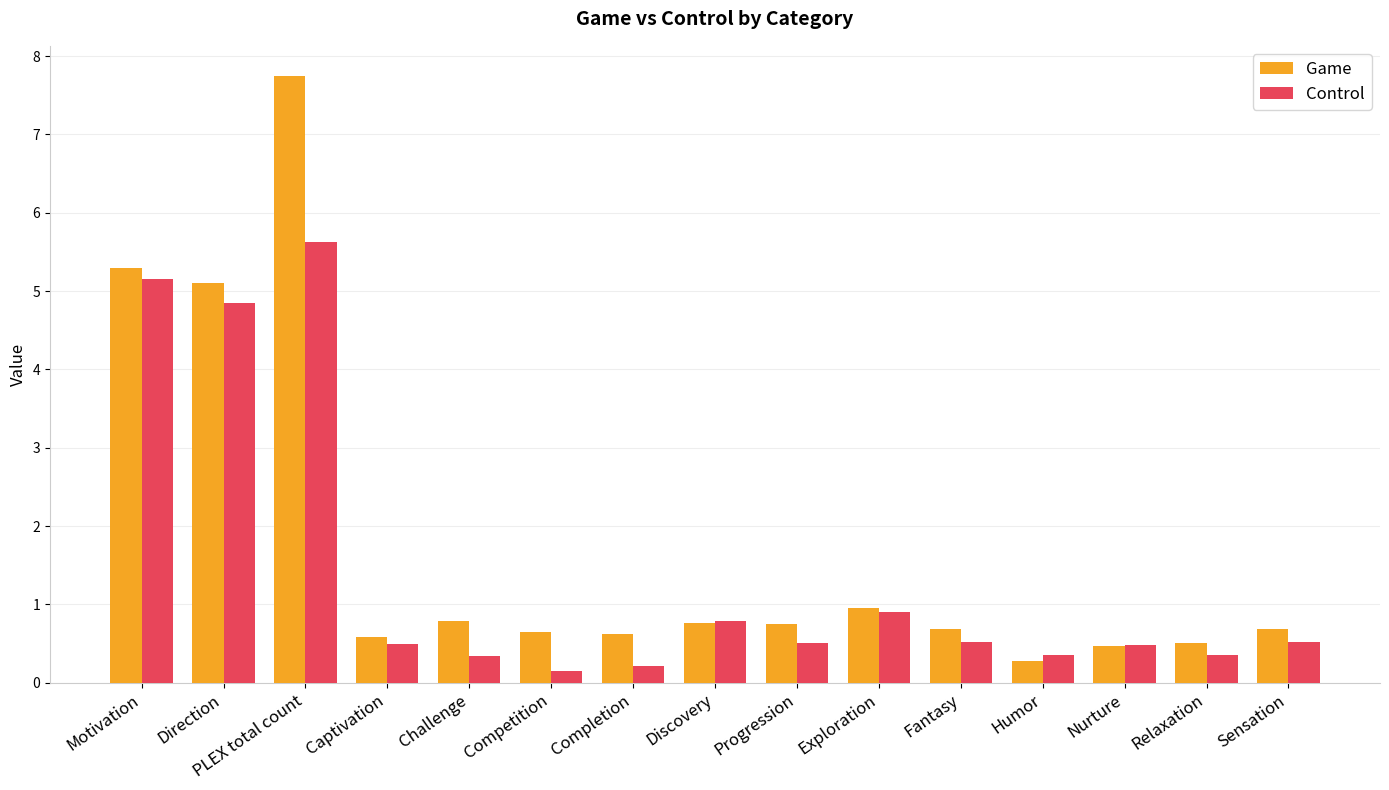

What is the total value across all series at Fantasy?

1.2